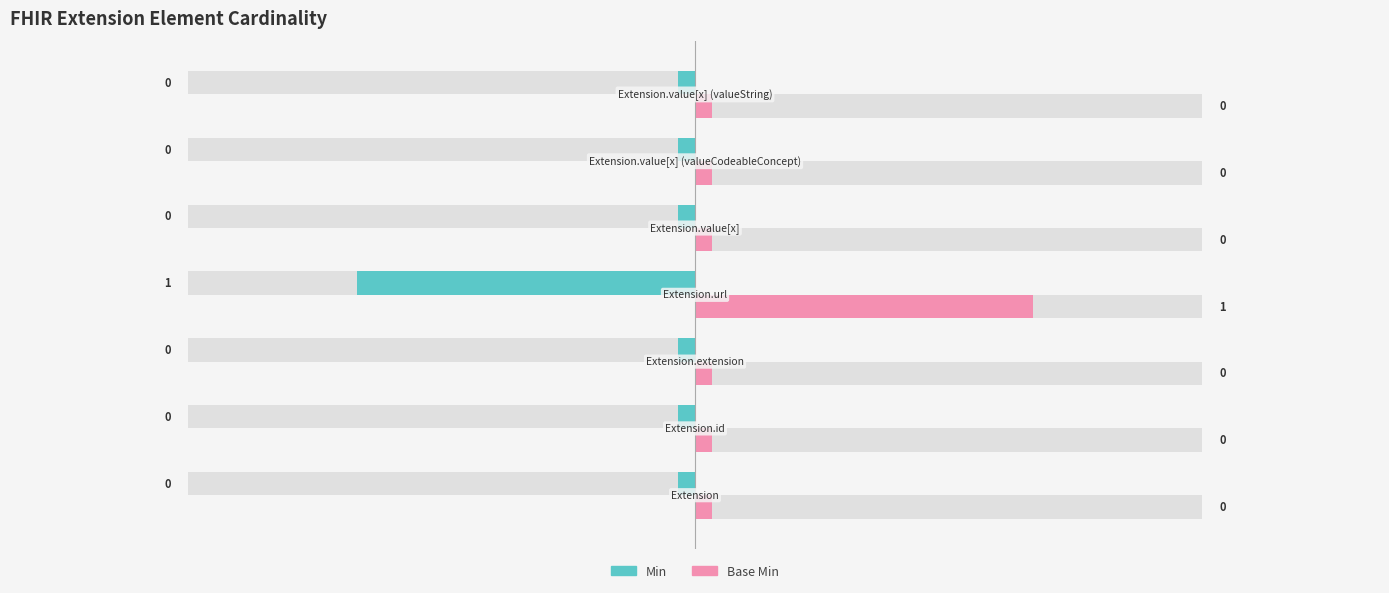

What position from the right is Extension.value[x] (valueString)?

1